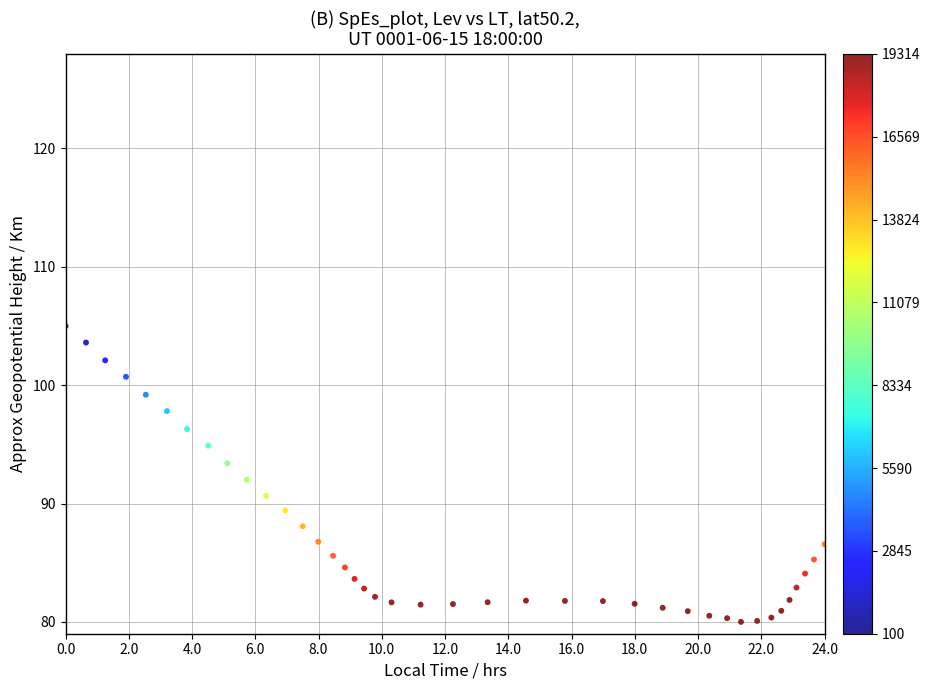

What is the range of Y values (max minus min)?

25.0